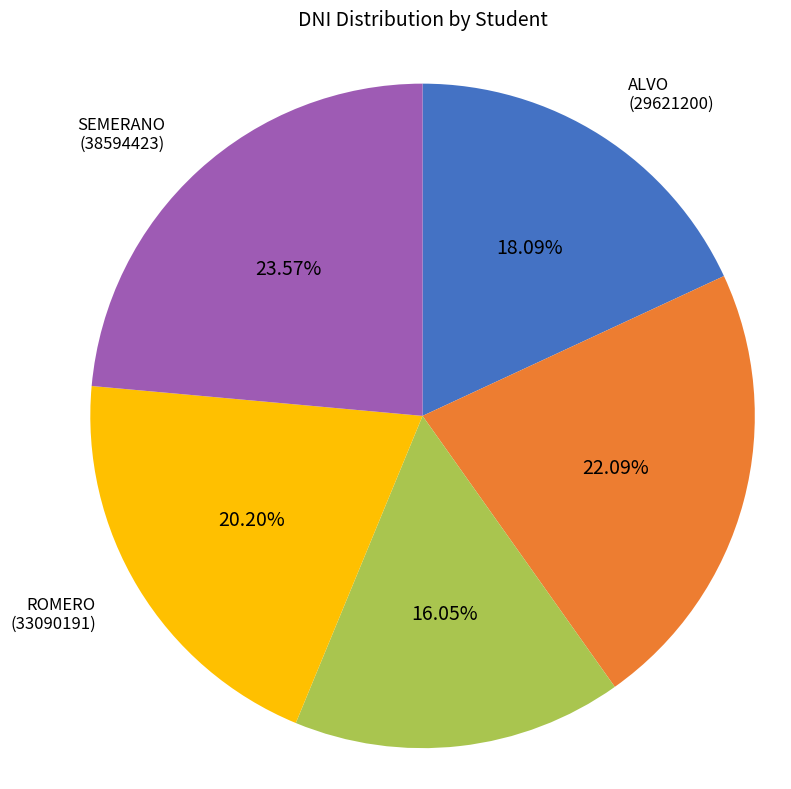

Count the number of slices in the pie.

5